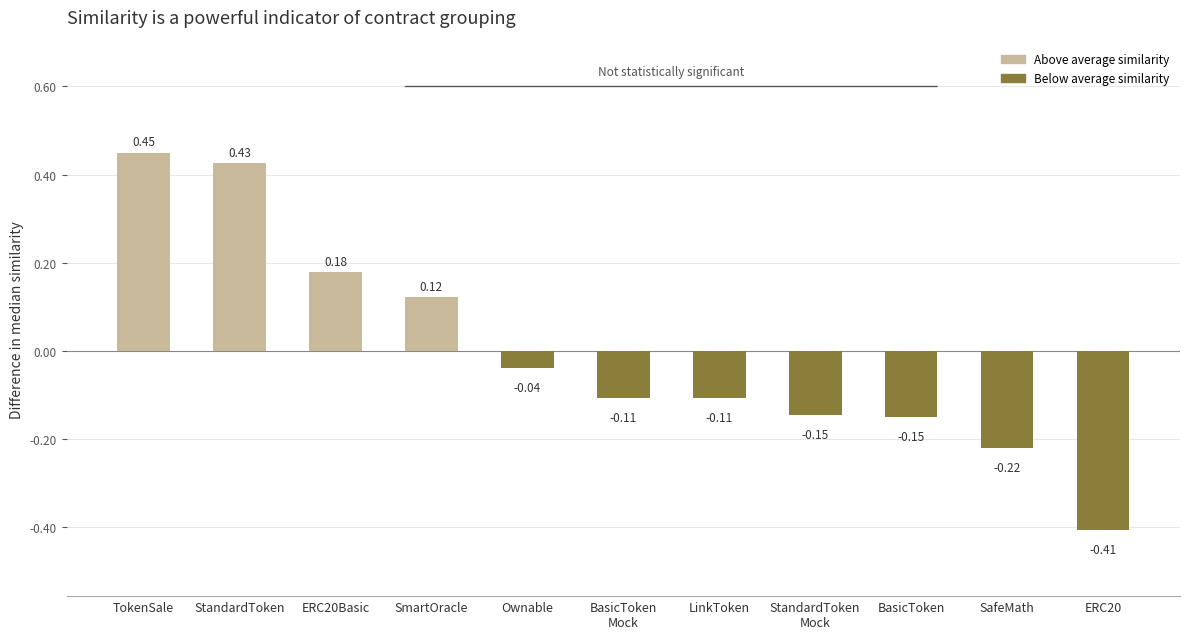

Count the number of categories in the chart.

11